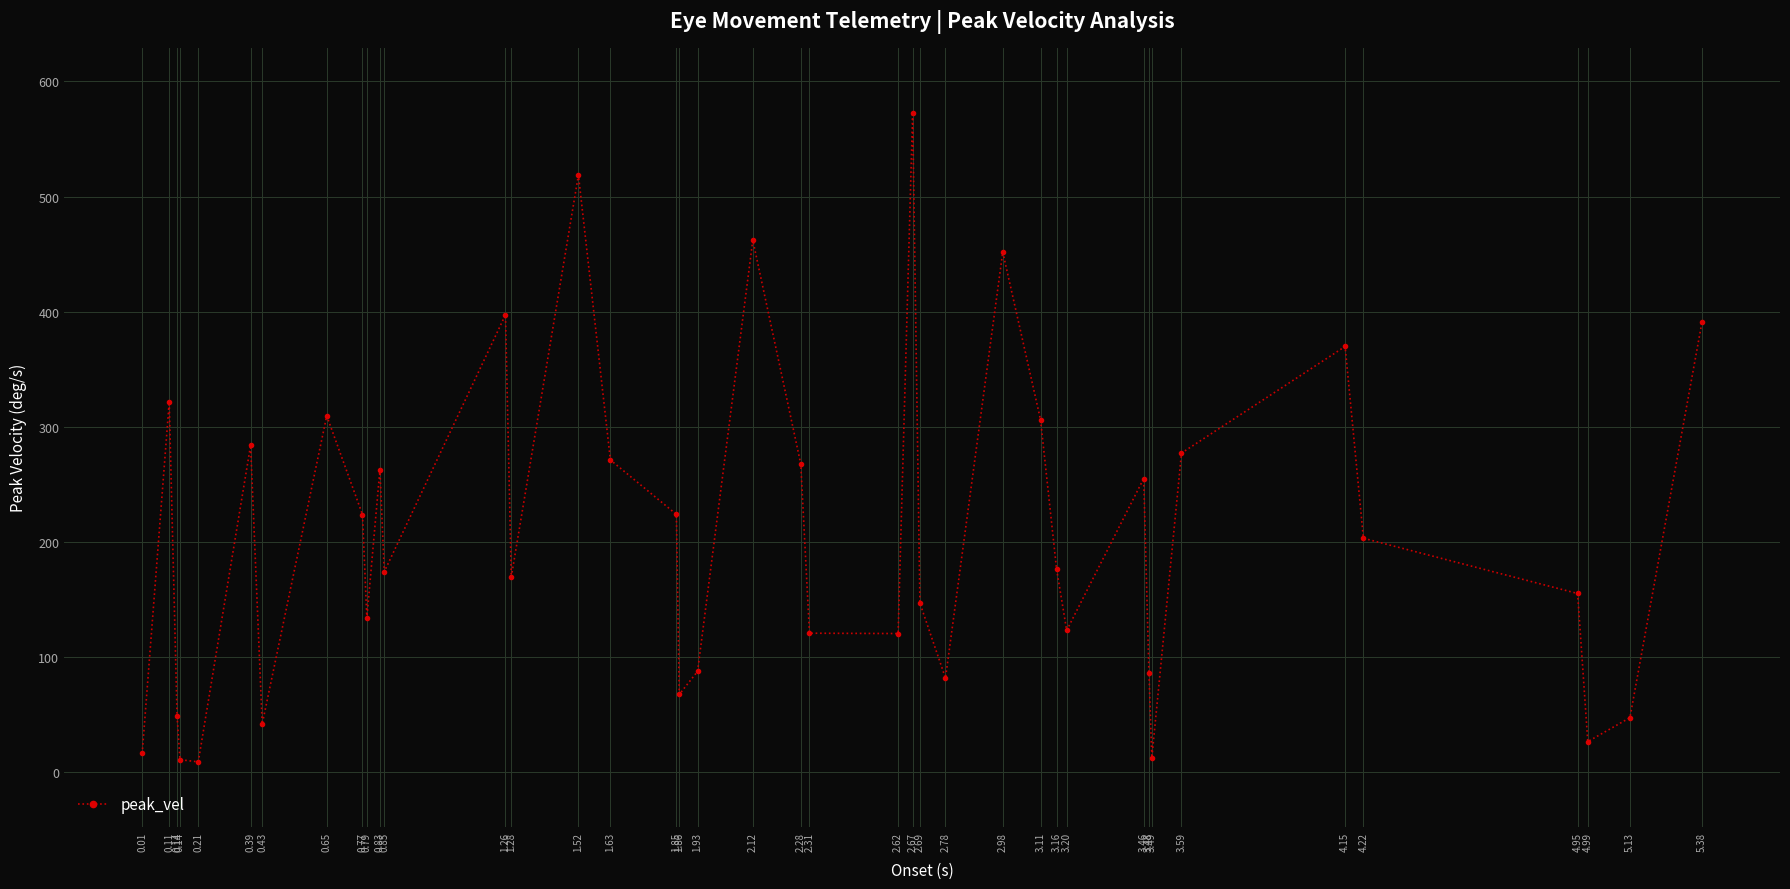

Count the number of categories in the chart.

40